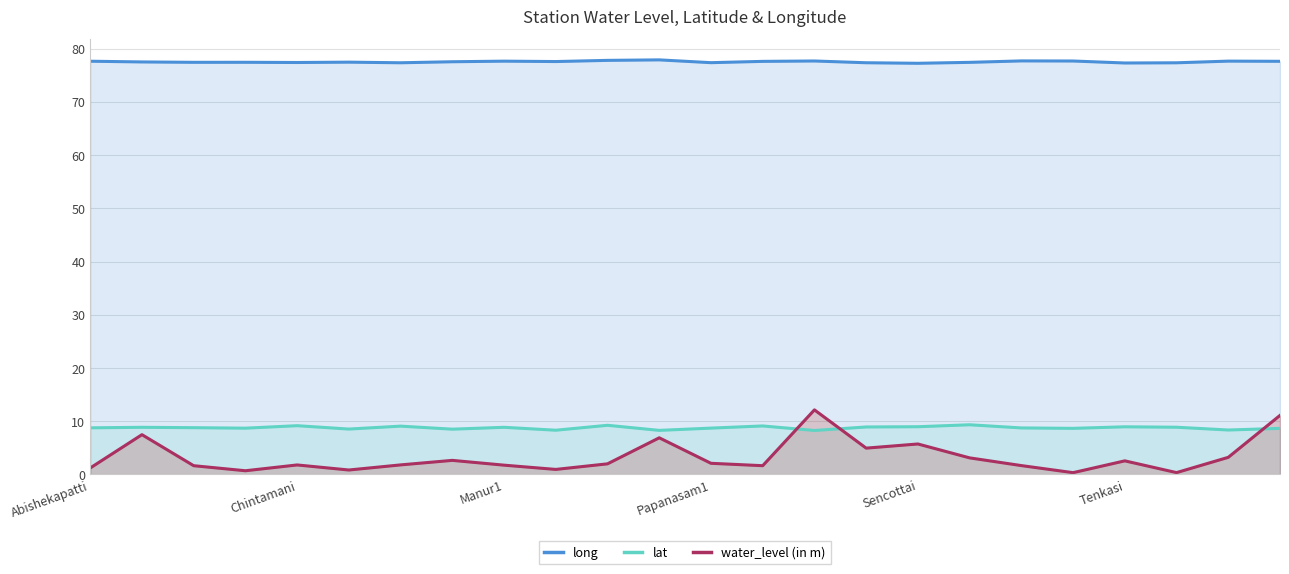

True or false: long and water_level (in m) intersect in this chart.

False